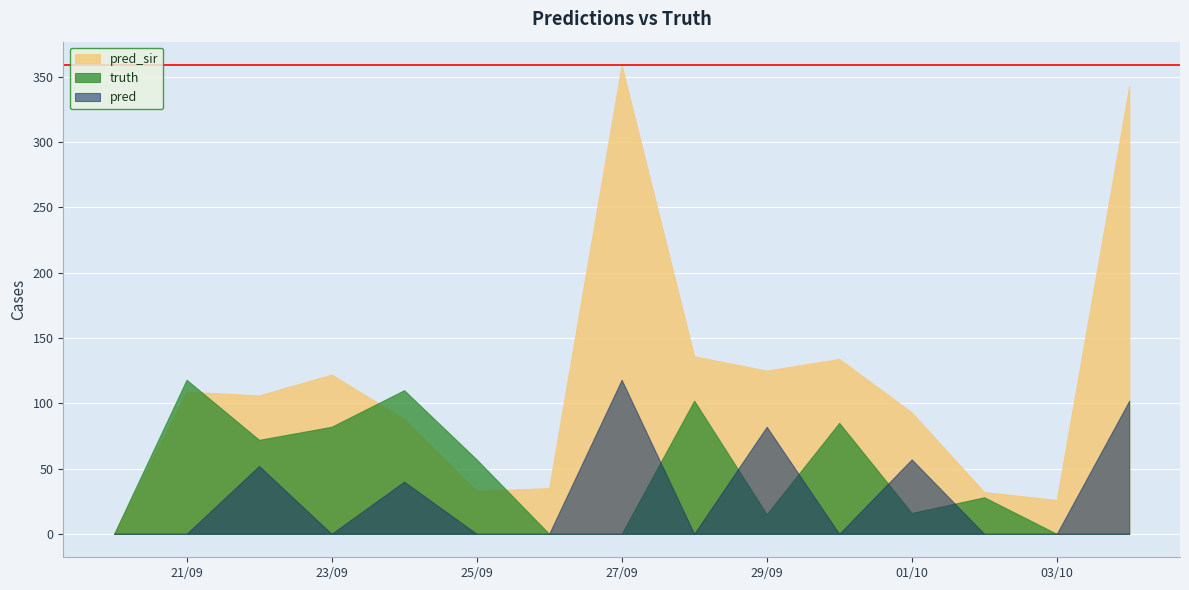

What is the difference between the highest and lowest values at 2021-10-04?

343